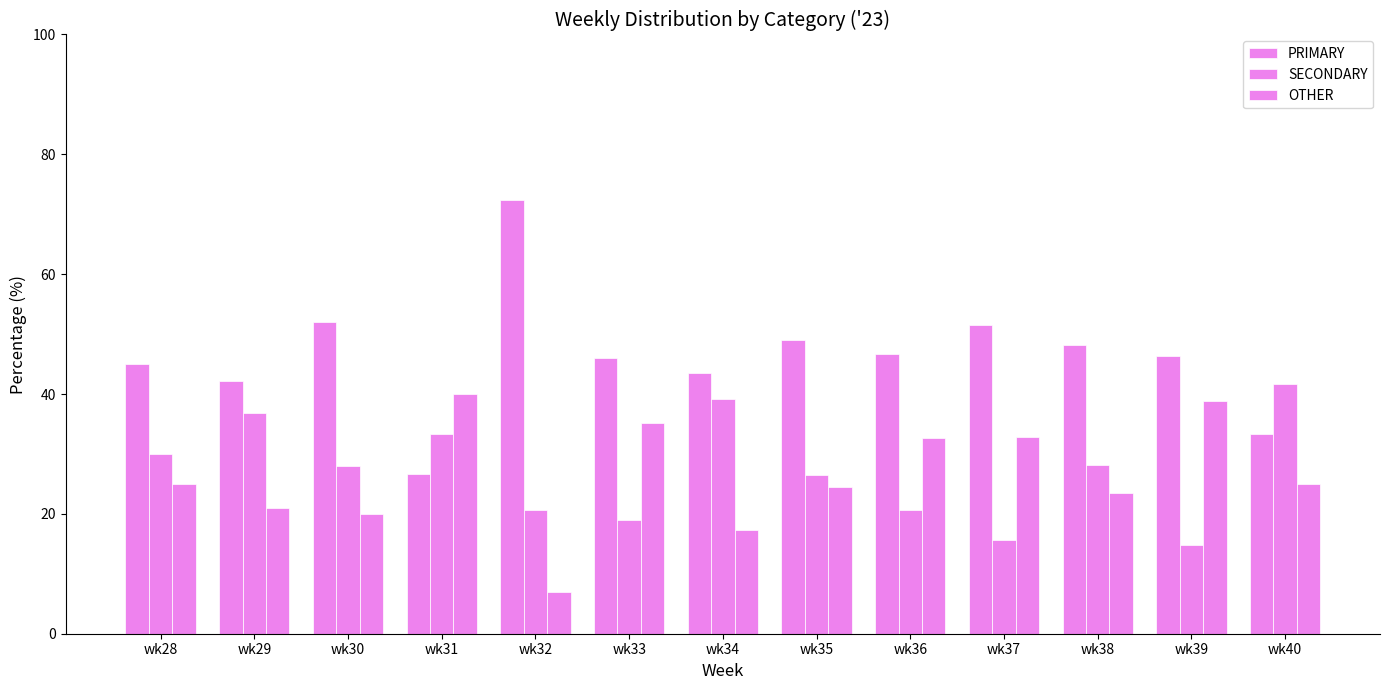

Which category has the lowest value in the SECONDARY series?

wk39